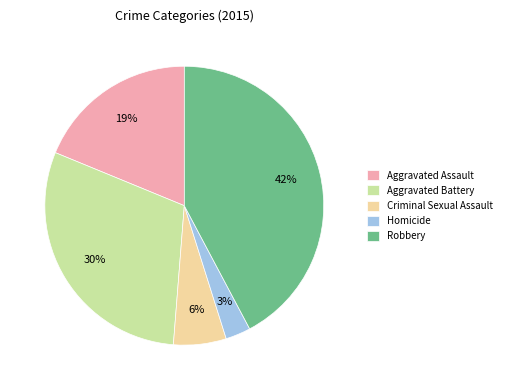

What is the largest slice in the pie chart?

Robbery